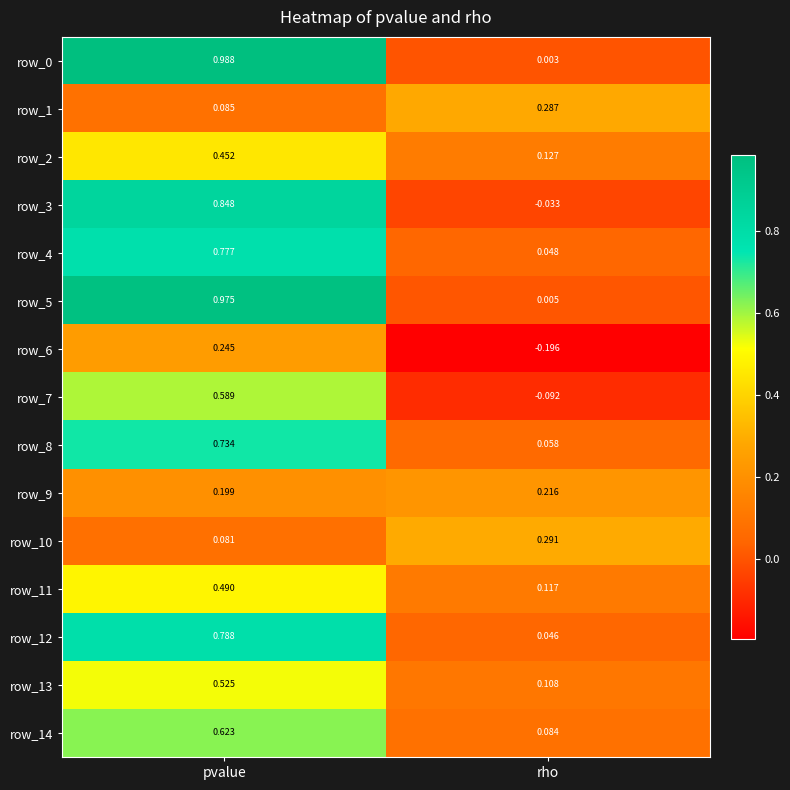

List the labels in order of row_9 value, largest first.

rho, pvalue